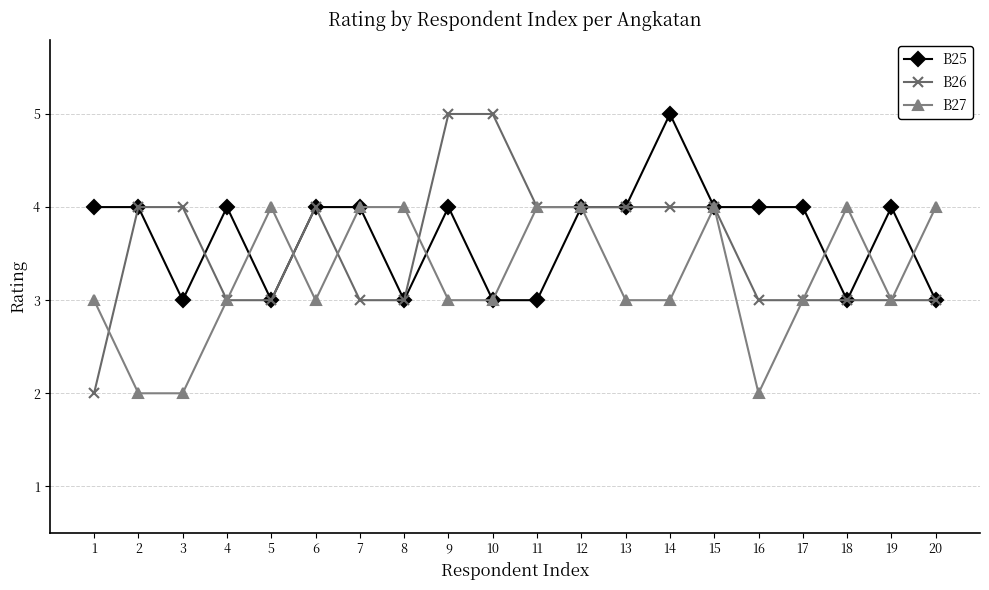

What is the difference between the second highest and minimum values in the B25 series?

1